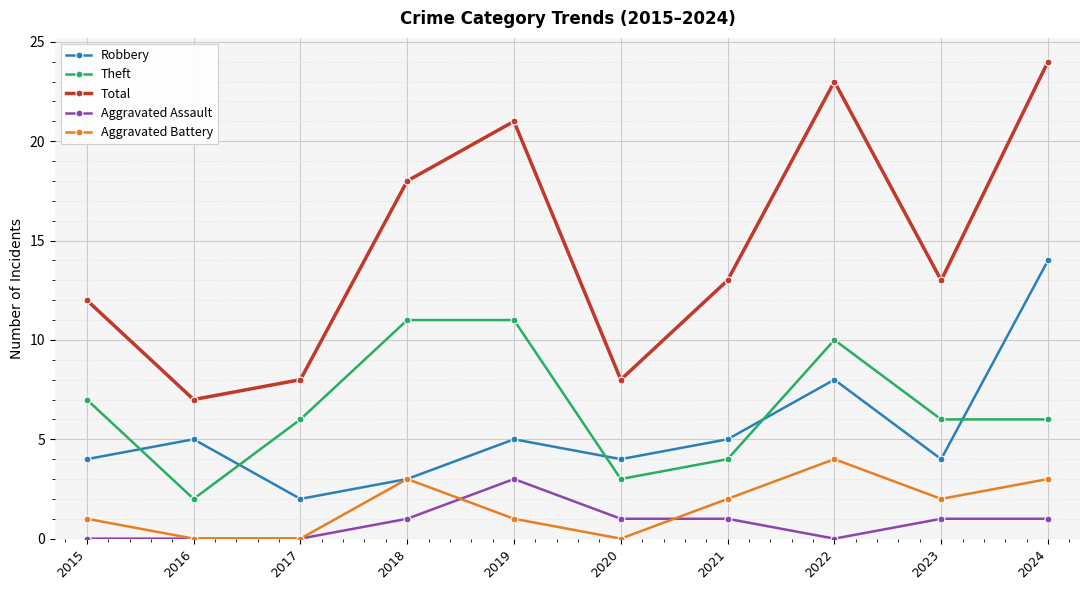

What is the sum of the Total values at 2016 and 2020?

15